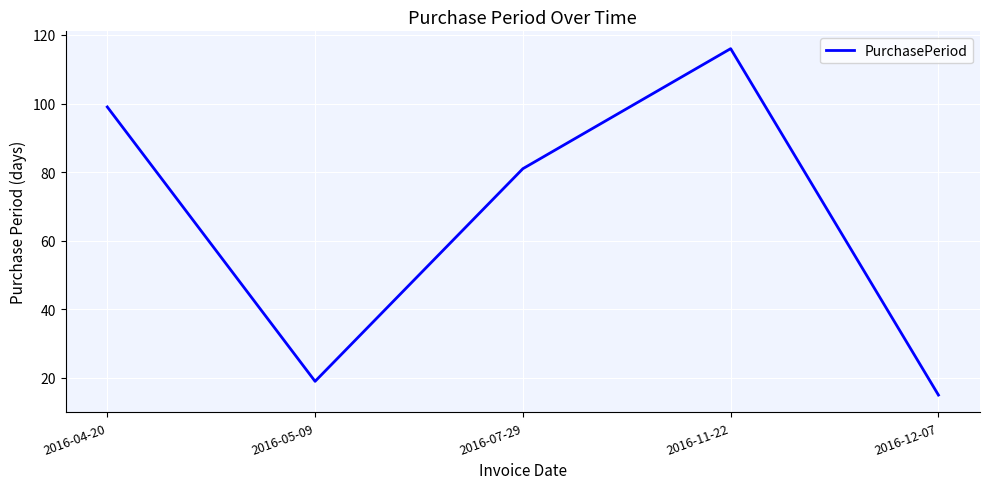

Reading right to left, extract all data points from this chart.

15	116	81	19	99